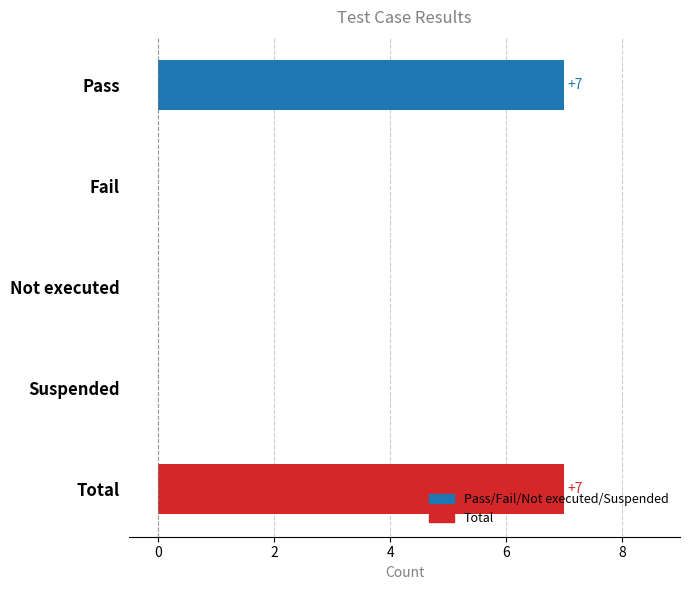

What is the maximum value shown in the chart?

7